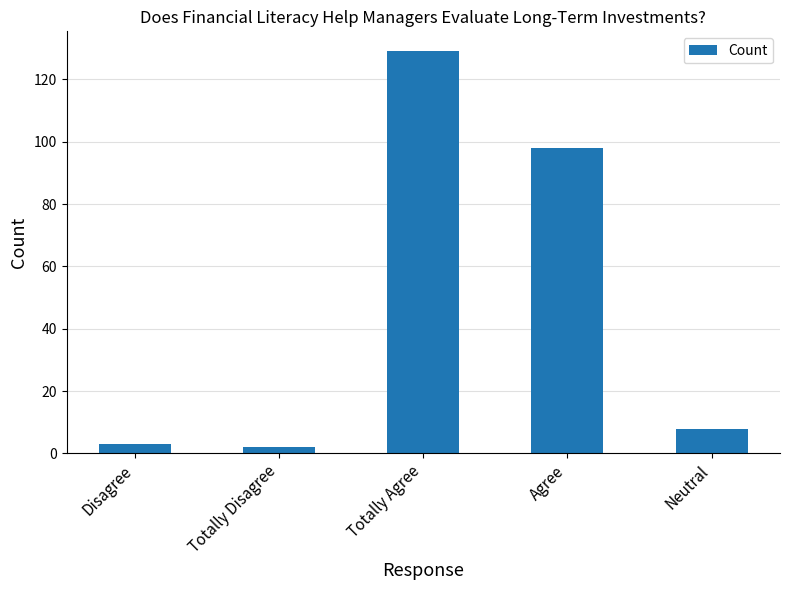

What is the difference between the values at Disagree and Totally Agree?

126